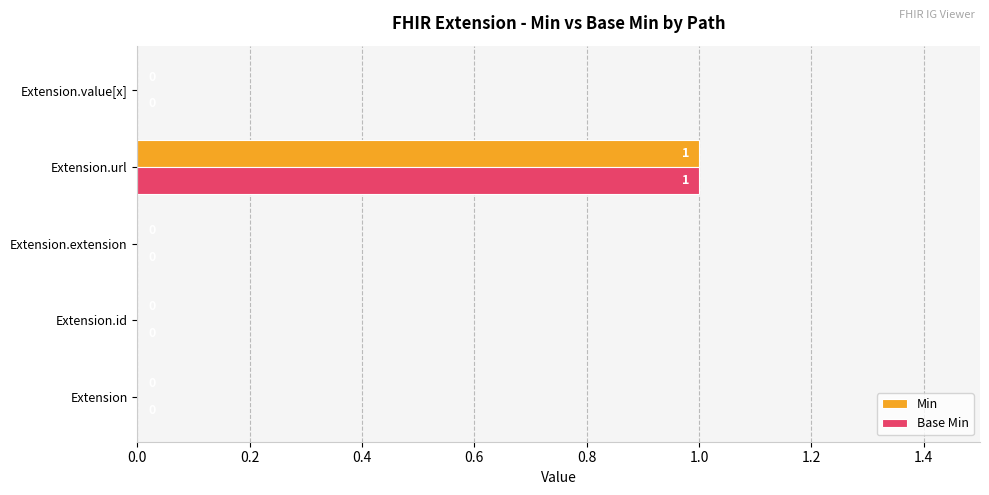

The Base Min series shows 2 at Extension.url. True or false?

False